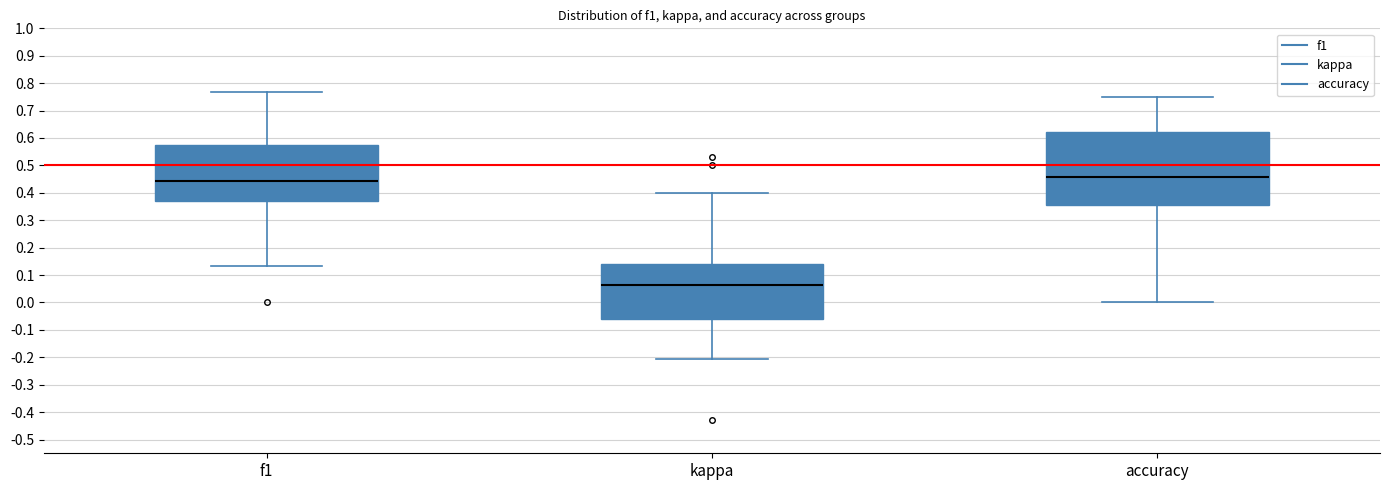

Comparing the boxes themselves (not the whiskers), which one is the tallest?

accuracy